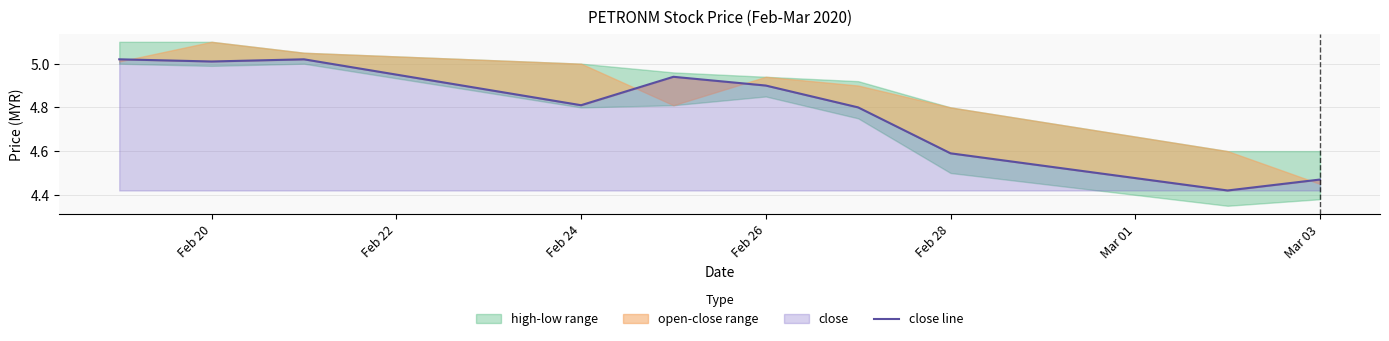

What is the value of the 7th point from the left?

4.8